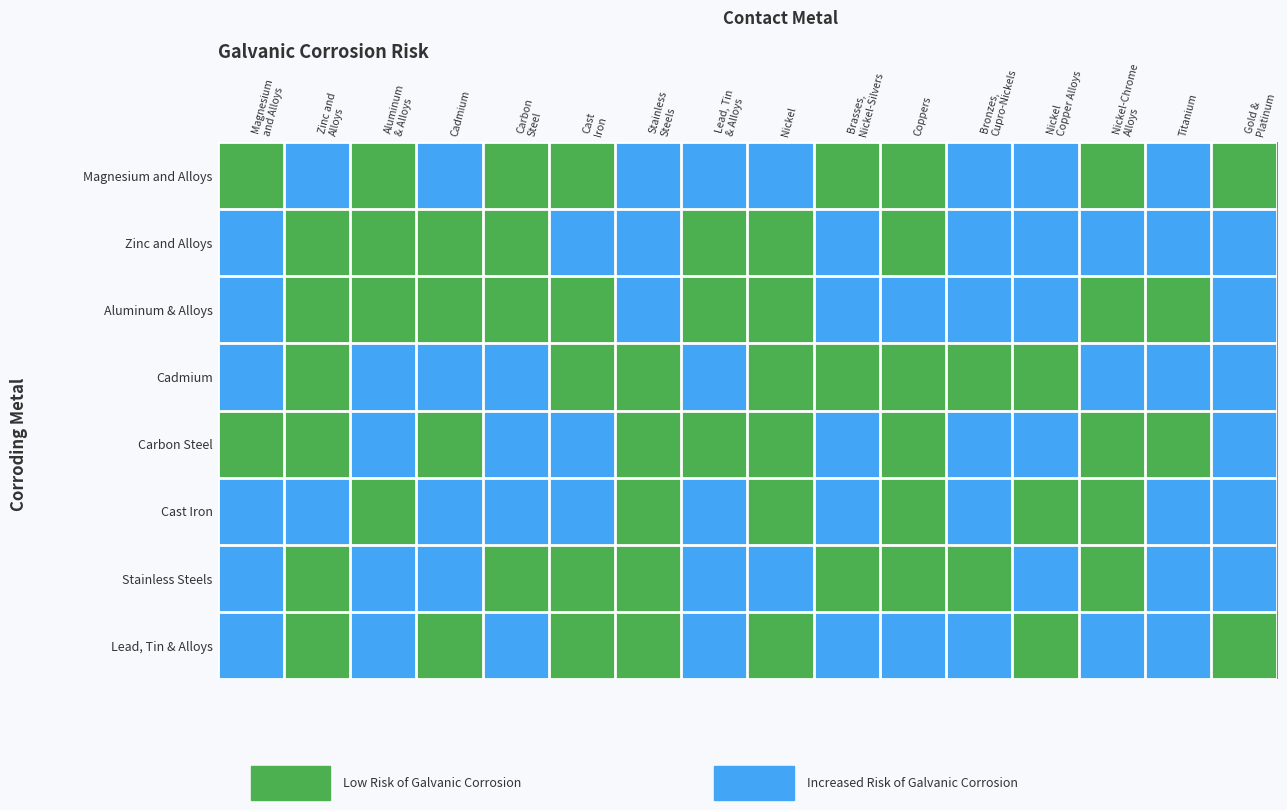

Reading left to right, transcribe all the data shown in this chart.

Magnesium and Alloys: Magnesium
and Alloys=0	Zinc and
Alloys=1	Aluminum
& Alloys=0	Cadmium=1	Carbon
Steel=0	Cast
Iron=0	Stainless
Steels=1	Lead, Tin
& Alloys=1	Nickel=1	Brasses,
Nickel-Silvers=0	Coppers=0	Bronzes,
Cupro-Nickels=1	Nickel
Copper Alloys=1	Nickel-Chrome
Alloys=0	Titanium=1	Gold &
Platinum=0
Zinc and Alloys: Magnesium
and Alloys=1	Zinc and
Alloys=0	Aluminum
& Alloys=0	Cadmium=0	Carbon
Steel=0	Cast
Iron=1	Stainless
Steels=1	Lead, Tin
& Alloys=0	Nickel=0	Brasses,
Nickel-Silvers=1	Coppers=0	Bronzes,
Cupro-Nickels=1	Nickel
Copper Alloys=1	Nickel-Chrome
Alloys=1	Titanium=1	Gold &
Platinum=1
Aluminum & Alloys: Magnesium
and Alloys=1	Zinc and
Alloys=0	Aluminum
& Alloys=0	Cadmium=0	Carbon
Steel=0	Cast
Iron=0	Stainless
Steels=1	Lead, Tin
& Alloys=0	Nickel=0	Brasses,
Nickel-Silvers=1	Coppers=1	Bronzes,
Cupro-Nickels=1	Nickel
Copper Alloys=1	Nickel-Chrome
Alloys=0	Titanium=0	Gold &
Platinum=1
Cadmium: Magnesium
and Alloys=1	Zinc and
Alloys=0	Aluminum
& Alloys=1	Cadmium=1	Carbon
Steel=1	Cast
Iron=0	Stainless
Steels=0	Lead, Tin
& Alloys=1	Nickel=0	Brasses,
Nickel-Silvers=0	Coppers=0	Bronzes,
Cupro-Nickels=0	Nickel
Copper Alloys=0	Nickel-Chrome
Alloys=1	Titanium=1	Gold &
Platinum=1
Carbon Steel: Magnesium
and Alloys=0	Zinc and
Alloys=0	Aluminum
& Alloys=1	Cadmium=0	Carbon
Steel=1	Cast
Iron=1	Stainless
Steels=0	Lead, Tin
& Alloys=0	Nickel=0	Brasses,
Nickel-Silvers=1	Coppers=0	Bronzes,
Cupro-Nickels=1	Nickel
Copper Alloys=1	Nickel-Chrome
Alloys=0	Titanium=0	Gold &
Platinum=1
Cast Iron: Magnesium
and Alloys=1	Zinc and
Alloys=1	Aluminum
& Alloys=0	Cadmium=1	Carbon
Steel=1	Cast
Iron=1	Stainless
Steels=0	Lead, Tin
& Alloys=1	Nickel=0	Brasses,
Nickel-Silvers=1	Coppers=0	Bronzes,
Cupro-Nickels=1	Nickel
Copper Alloys=0	Nickel-Chrome
Alloys=0	Titanium=1	Gold &
Platinum=1
Stainless Steels: Magnesium
and Alloys=1	Zinc and
Alloys=0	Aluminum
& Alloys=1	Cadmium=1	Carbon
Steel=0	Cast
Iron=0	Stainless
Steels=0	Lead, Tin
& Alloys=1	Nickel=1	Brasses,
Nickel-Silvers=0	Coppers=0	Bronzes,
Cupro-Nickels=0	Nickel
Copper Alloys=1	Nickel-Chrome
Alloys=0	Titanium=1	Gold &
Platinum=1
Lead, Tin & Alloys: Magnesium
and Alloys=1	Zinc and
Alloys=0	Aluminum
& Alloys=1	Cadmium=0	Carbon
Steel=1	Cast
Iron=0	Stainless
Steels=0	Lead, Tin
& Alloys=1	Nickel=0	Brasses,
Nickel-Silvers=1	Coppers=1	Bronzes,
Cupro-Nickels=1	Nickel
Copper Alloys=0	Nickel-Chrome
Alloys=1	Titanium=1	Gold &
Platinum=0